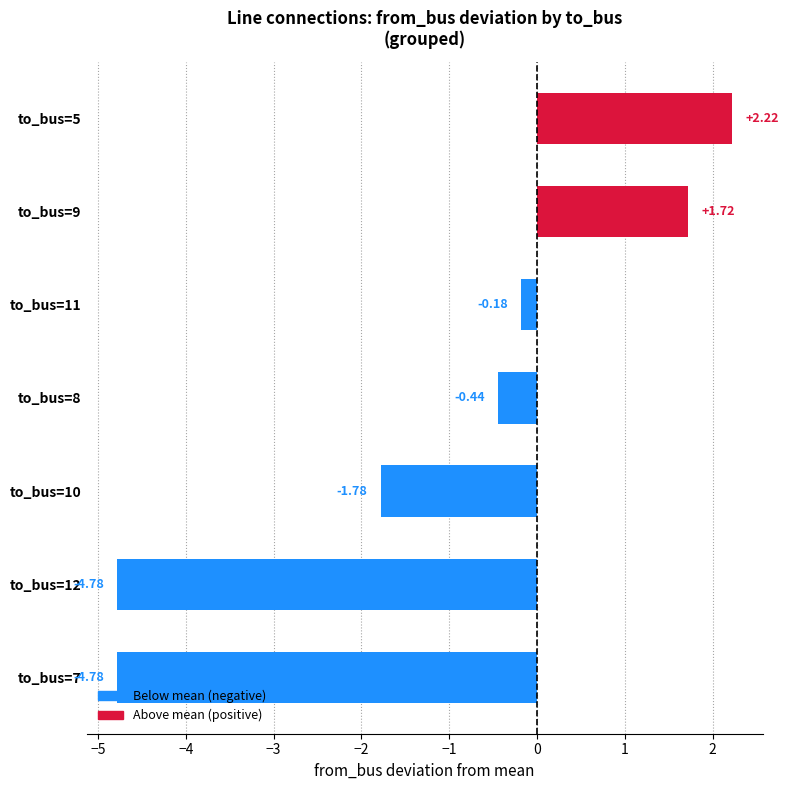

What is the difference between the values at to_bus=12 and to_bus=10?

3.0